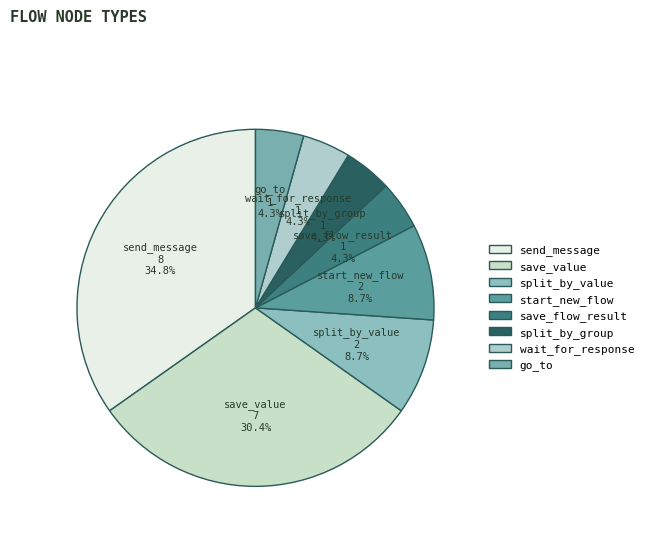

Does start_new_flow represent more than half of the total?

No